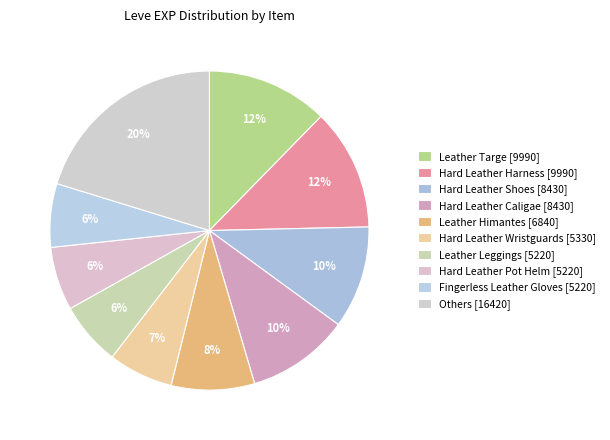

Does any single category account for the majority?

No